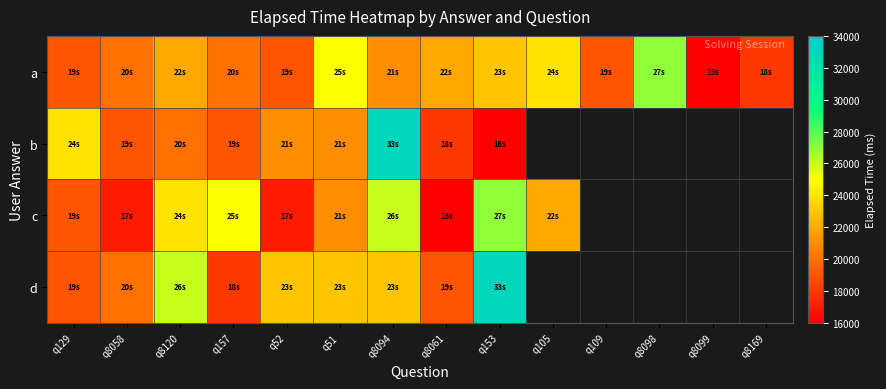

How many data points in a are less than 21000?

7